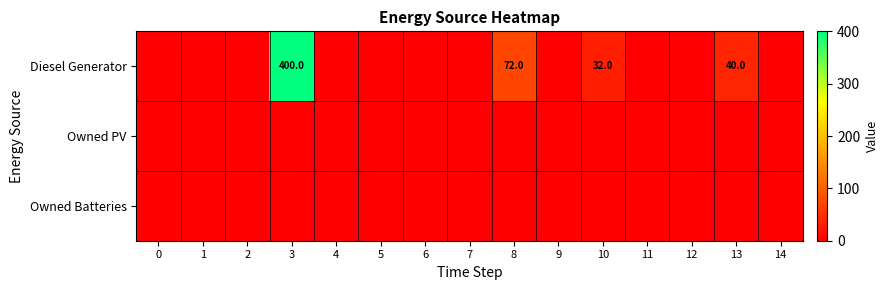

What is the difference between the highest and lowest values at 10?

32